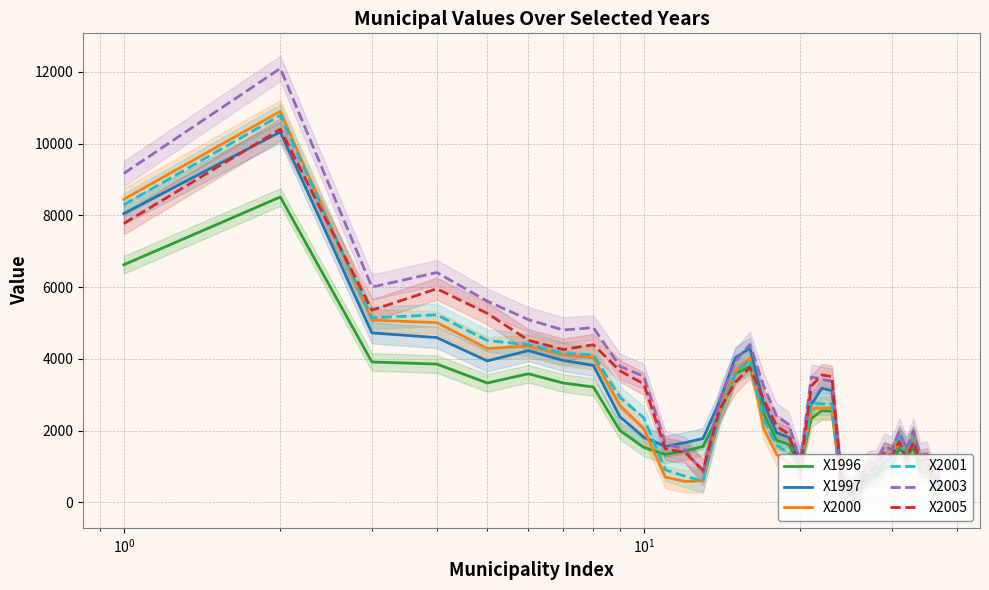

What is the value of the X2003 point at the 9th from the left?

3789.9